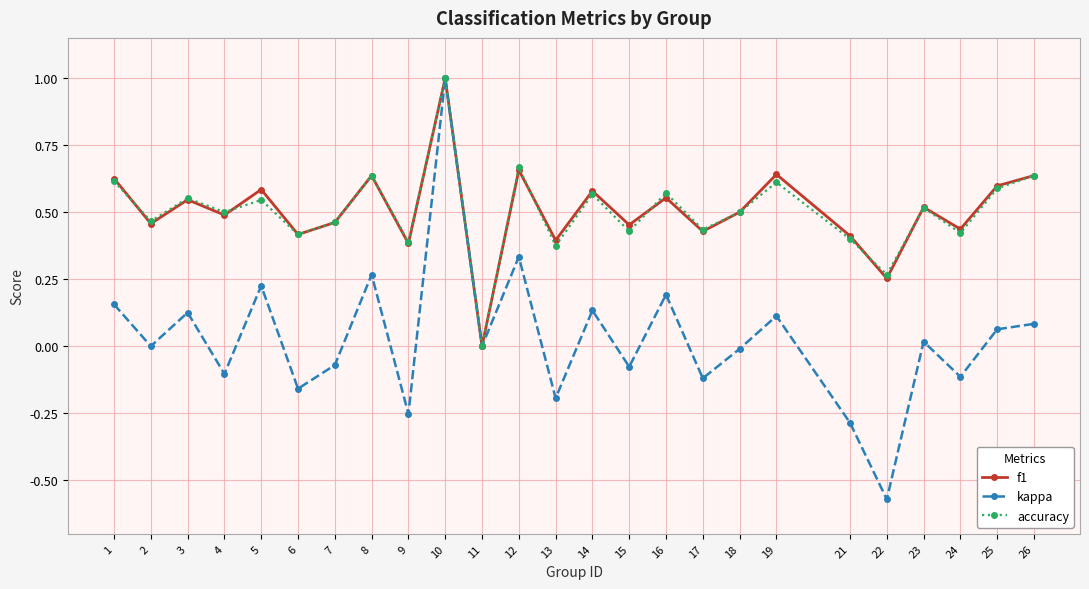

How many distinct data groups are displayed?

3